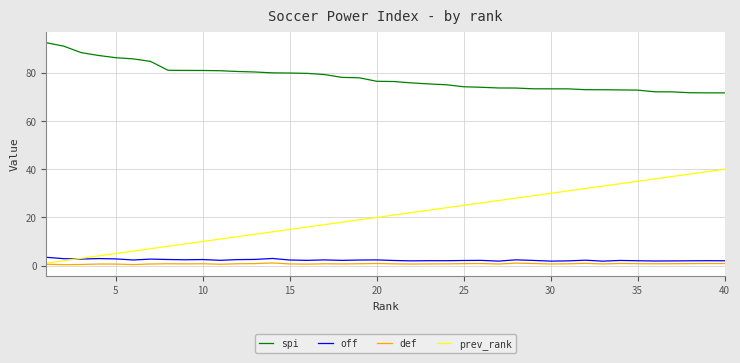

True or false: def and spi intersect in this chart.

False